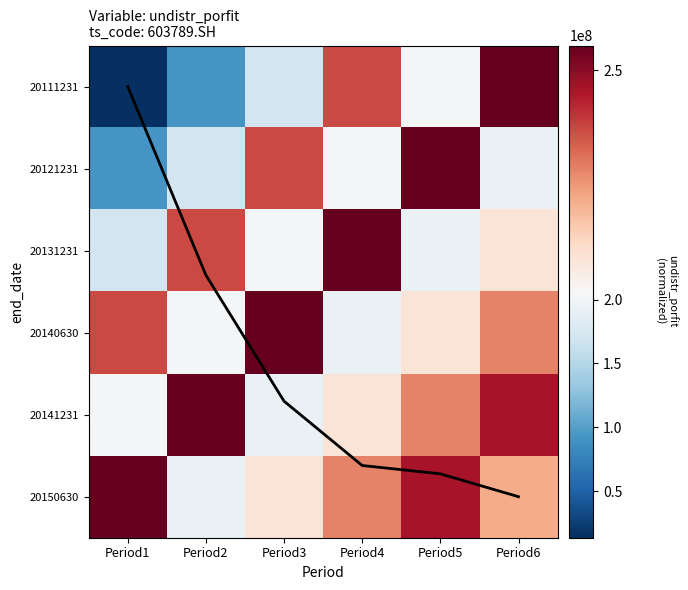

Which series has the largest range (max minus min)?

20111231